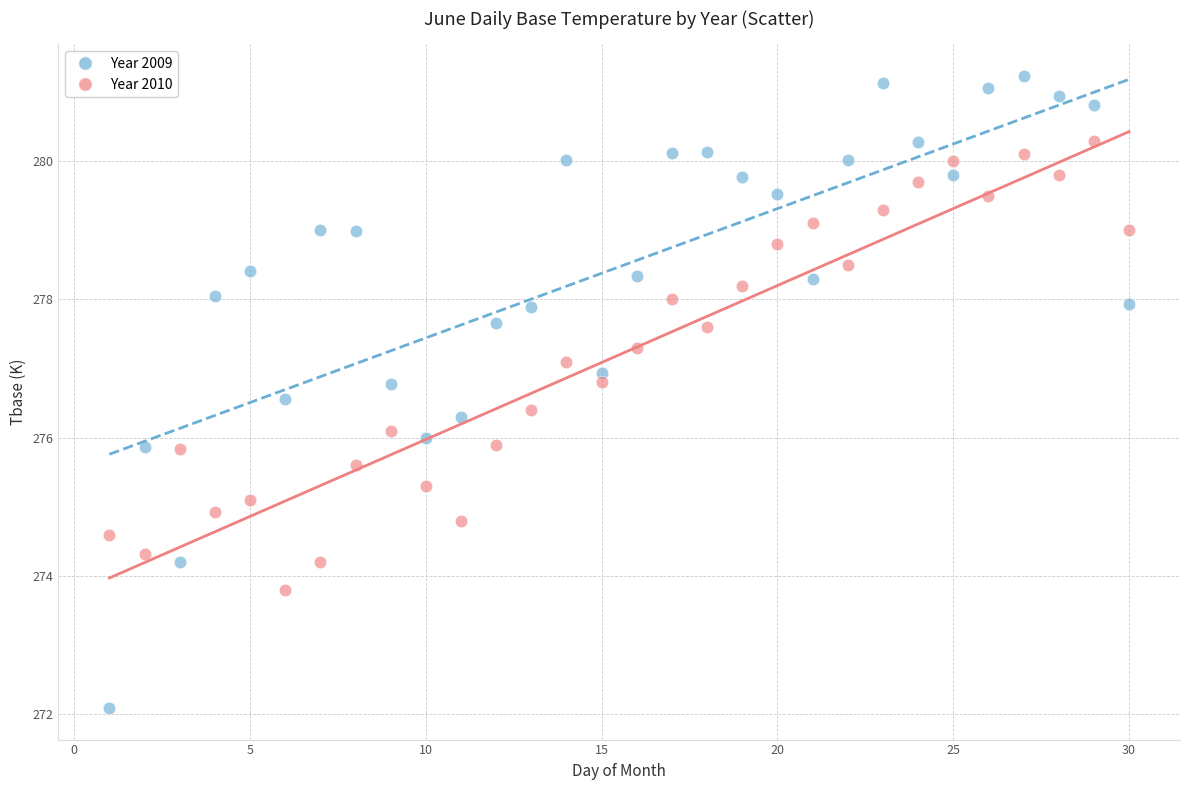

Which series contains the highest Y value?

Year 2009